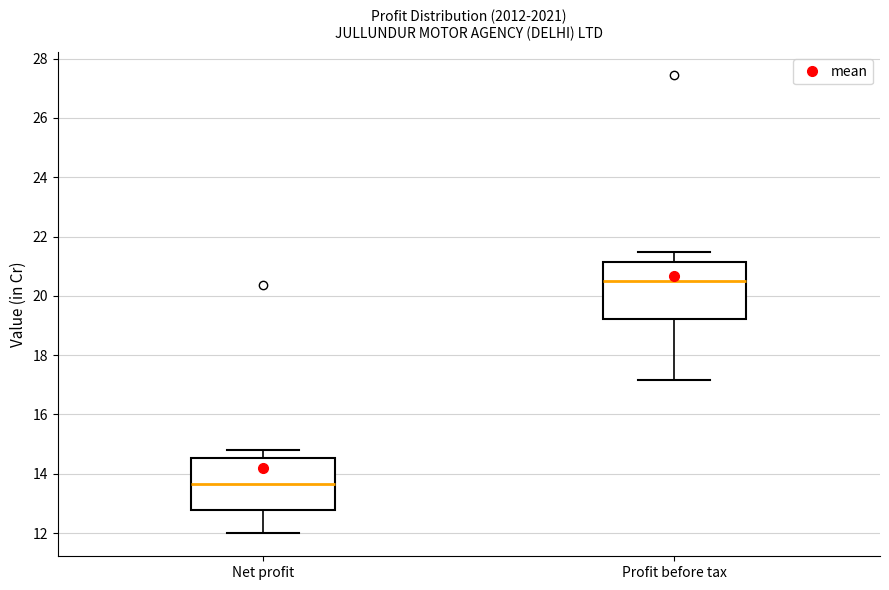

Which box has the lowest median line?

Net profit